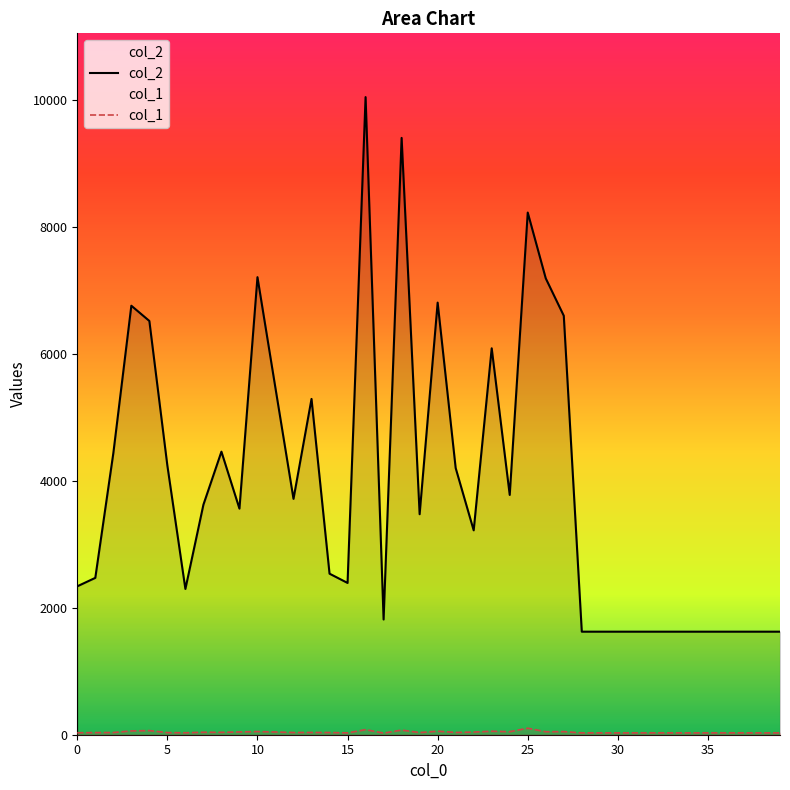

True or false: col_2 has a value of 363 at 31.

False